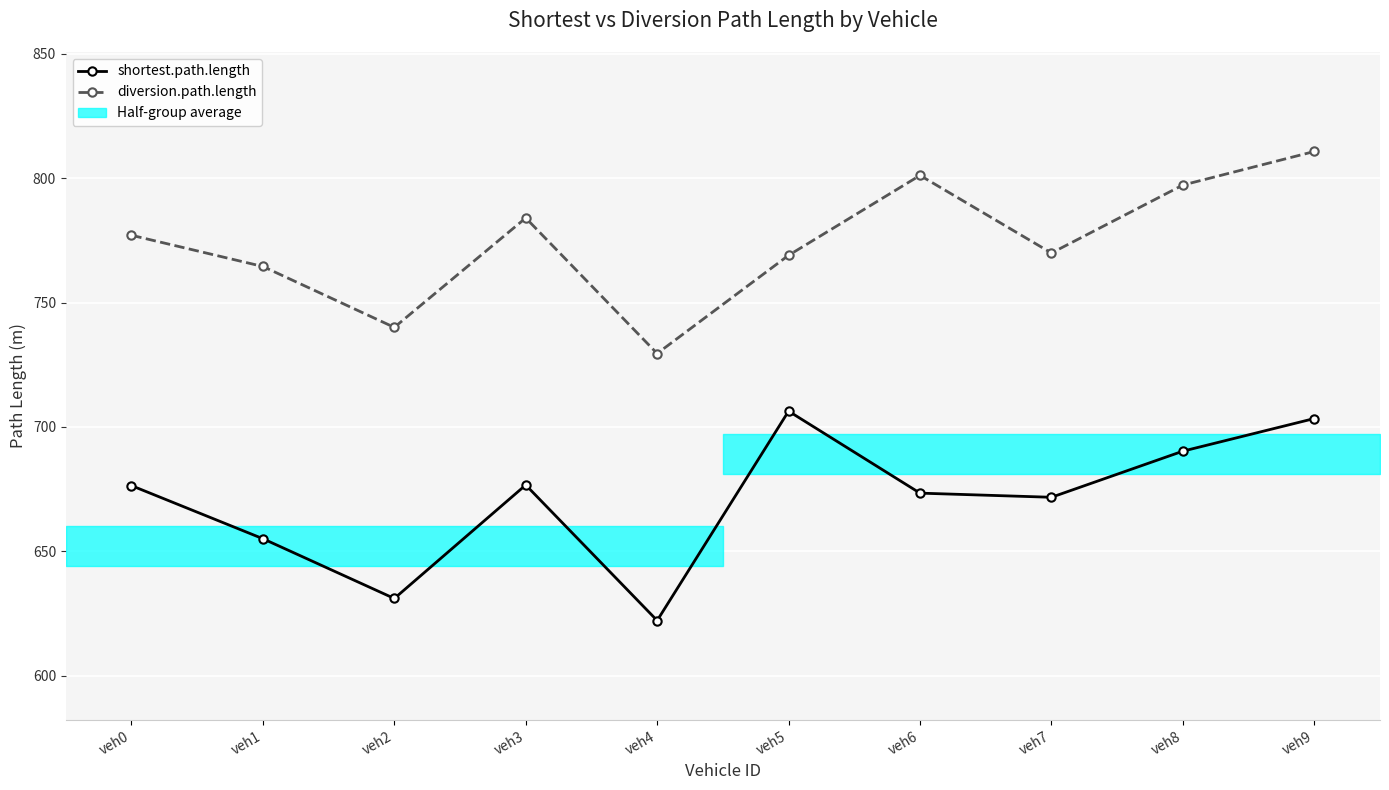

Which series has the largest total across all categories?

diversion.path.length